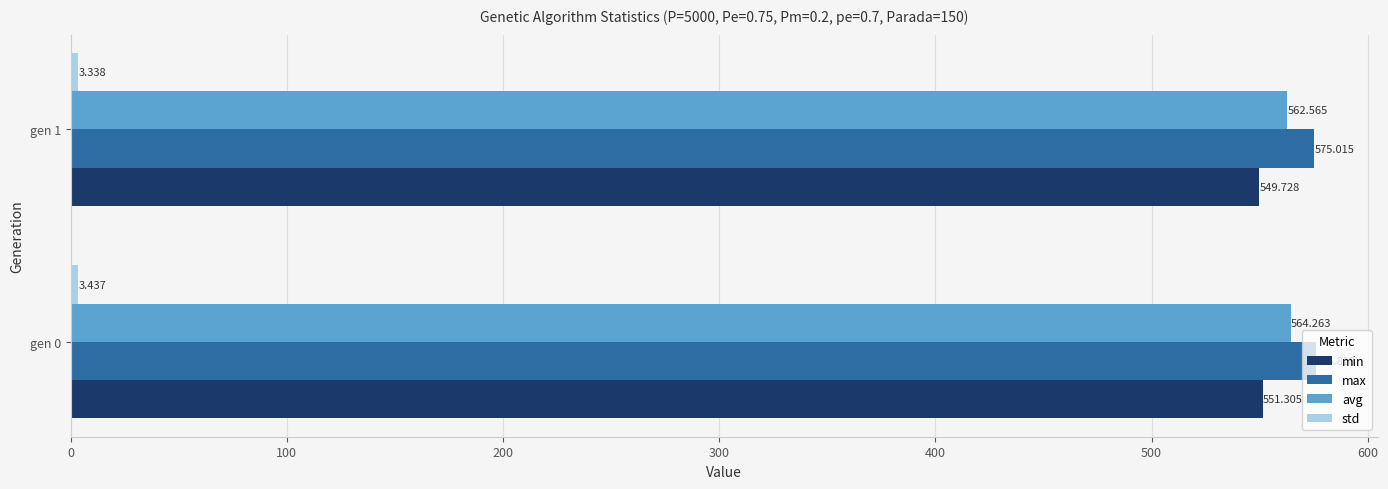

At which label is min closest to 550?

gen 1